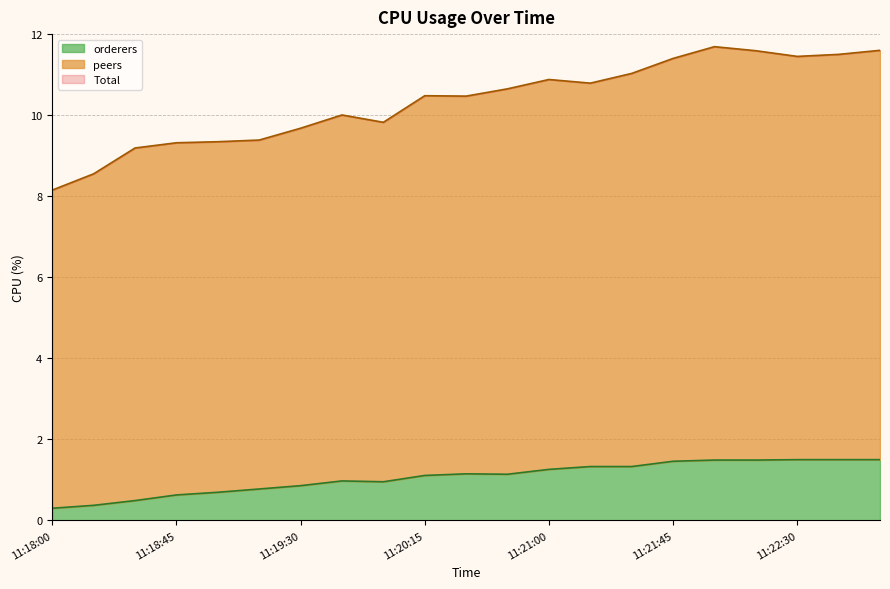

Which category has the highest value in the orderers series?

11:22:30